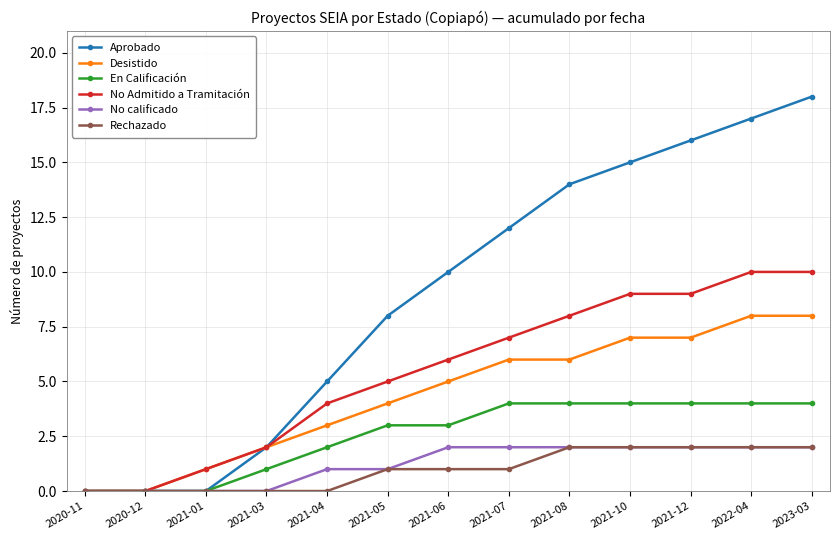

What is the difference between the highest and lowest values at 2021-04?

5